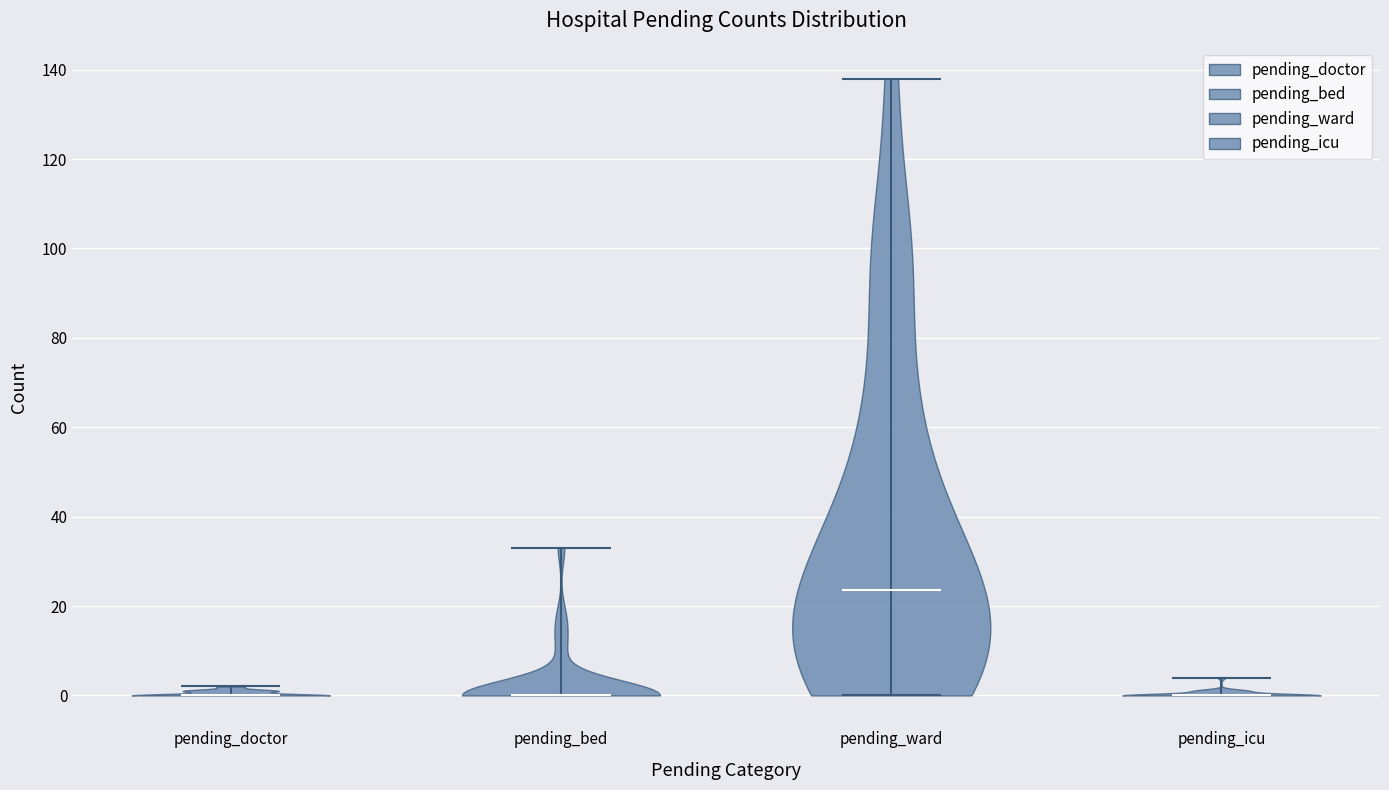

Reading left to right, read every violin against the y-axis: where its median line is, and the lowest and highest points it reaches. The values are not printed on the chart, so give them approximately, as read against the axis.

pending_doctor: median line 0, lowest point 0, highest point 2
pending_bed: median line 0, lowest point 0, highest point 34
pending_ward: median line 24, lowest point 0, highest point 138
pending_icu: median line 0, lowest point 0, highest point 4